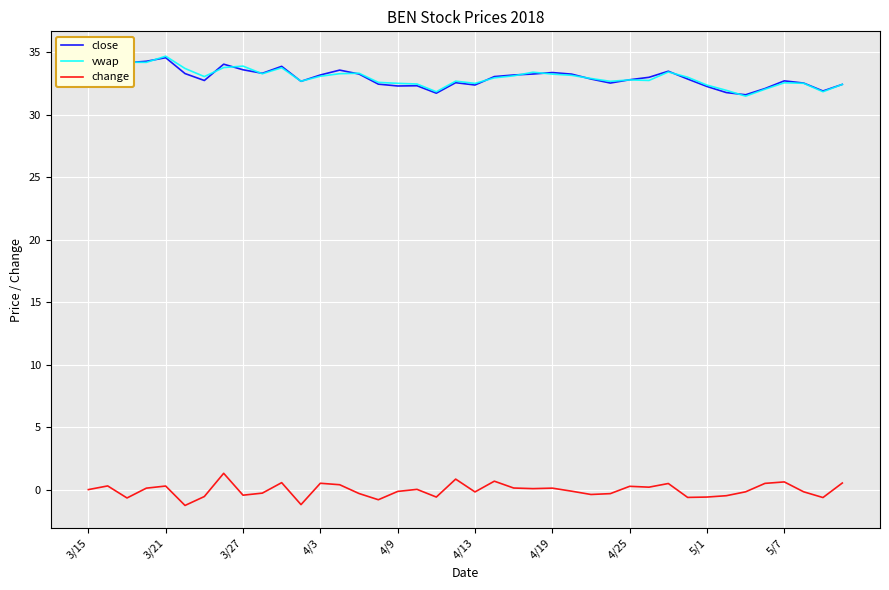

True or false: change has a value of -0.2 at 4/13.

True